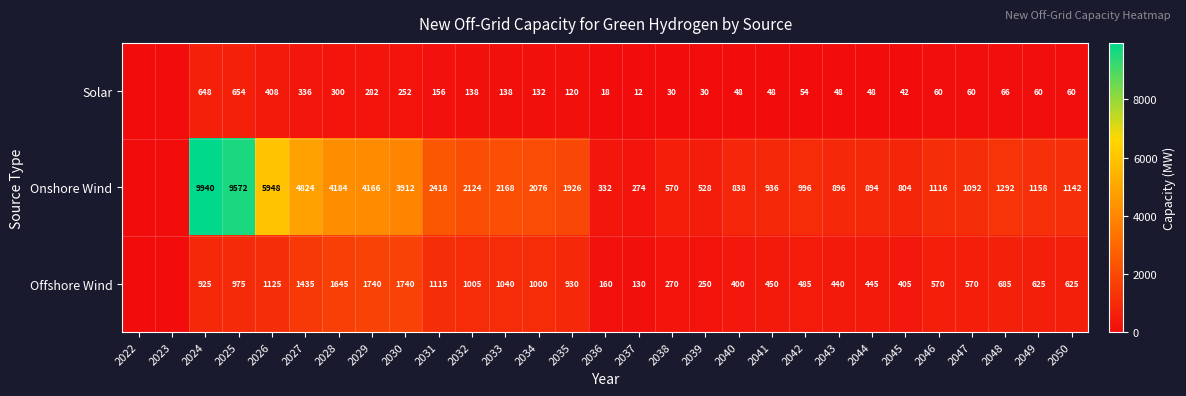

What is the difference between the Solar values at 2036 and 2030?

234